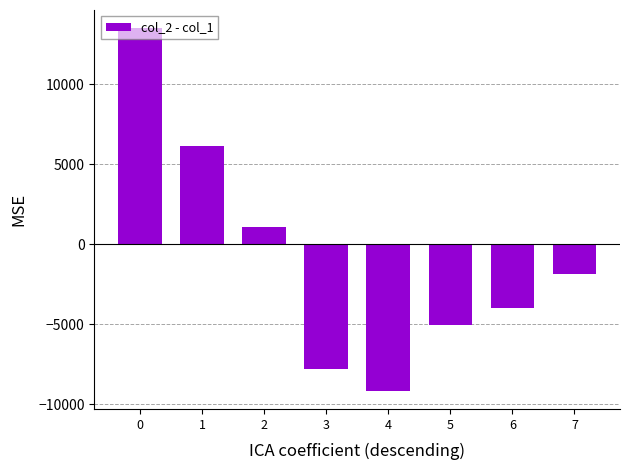

List the labels in order of value, largest first.

0, 1, 2, 7, 6, 5, 3, 4